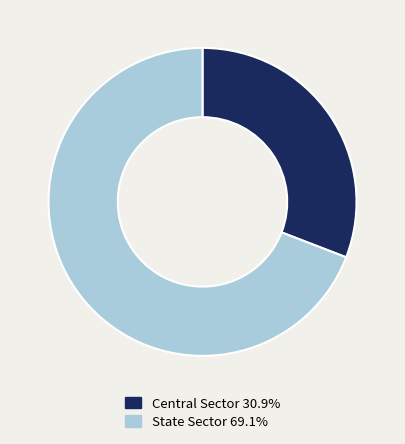

Combined, do Central Sector 30.9% and State Sector 69.1% account for over 50%?

Yes